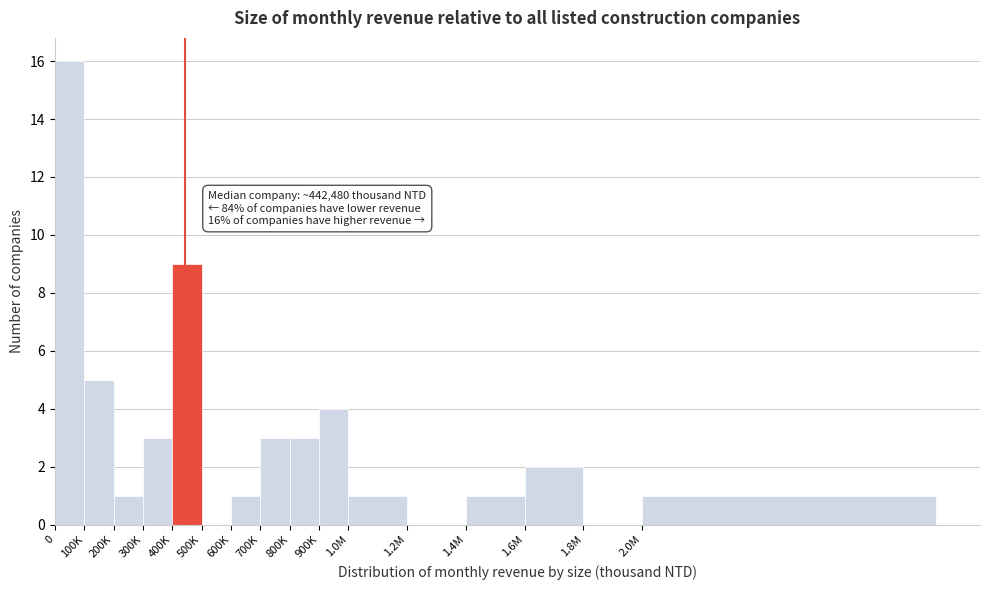

Reading left to right, list all the values displayed in this chart.

0=16	100K=5	200K=1	300K=3	400K=9	500K=0	600K=1	700K=3	800K=3	900K=4	1.0M=1	1.2M=0	1.4M=1	1.6M=2	1.8M=0	2.0M=1